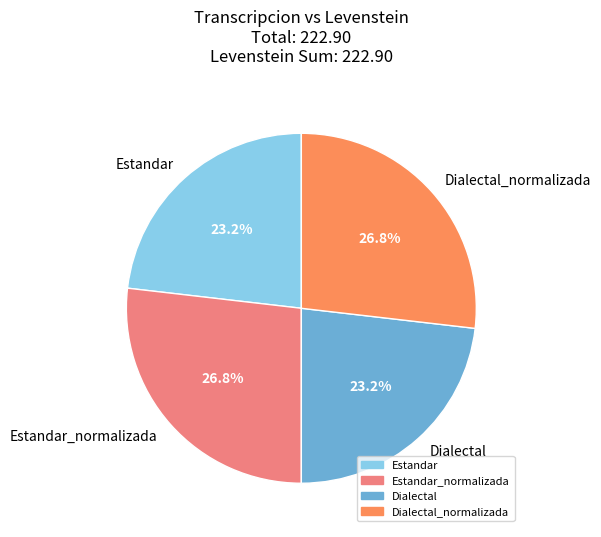

Combined, what portion of the pie is Dialectal and Dialectal_normalizada?

50.0%